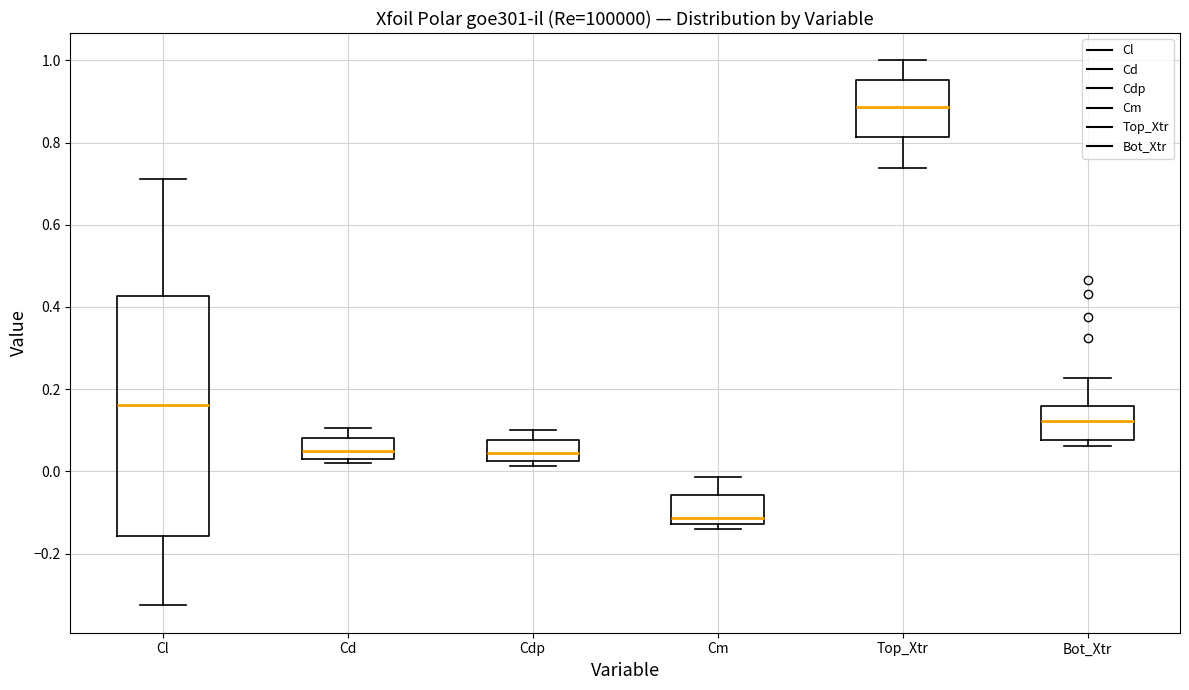

Reading left to right, transcribe this box plot: for each box, give where its median line is, the range the box spans, and where its two whiskers end, as read against the y-axis. The values are not printed on the chart, so give them approximately, as read against the axis.

Cl: median 0.16, box -0.16 to 0.42, whiskers -0.32 to 0.72
Cd: median 0.04 (inside the box), box 0.04 to 0.08, whiskers 0.02 to 0.10
Cdp: median 0.04, box 0.02 to 0.08, whiskers 0.02 (just below the box's lower edge) to 0.10
Cm: median -0.12 (just above the box's lower edge), box -0.12 to -0.06, whiskers -0.14 to -0.02
Top_Xtr: median 0.88, box 0.82 to 0.96, whiskers 0.74 to 1.00
Bot_Xtr: median 0.12, box 0.08 to 0.16, whiskers 0.06 to 0.22